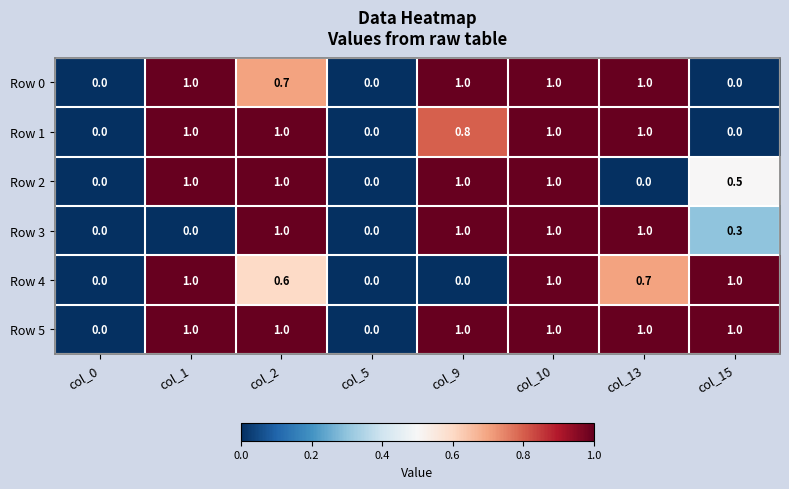

What is the total value across all series at col_13?

4.7